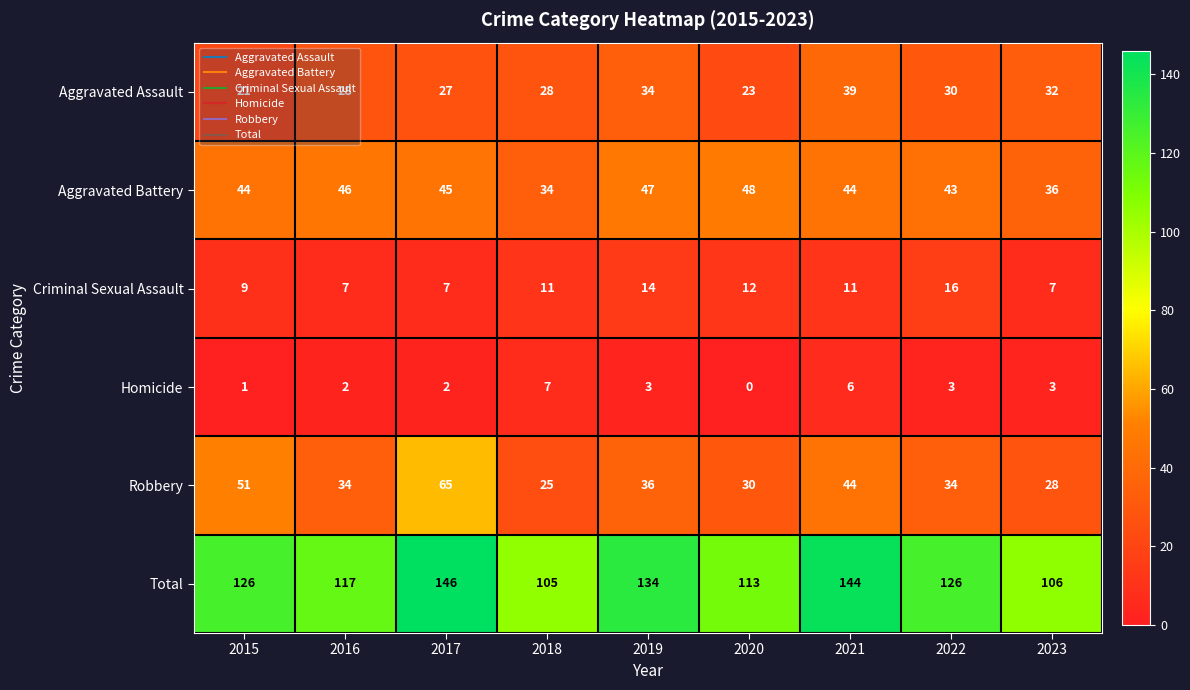

What is the average value of the Aggravated Assault series?

29